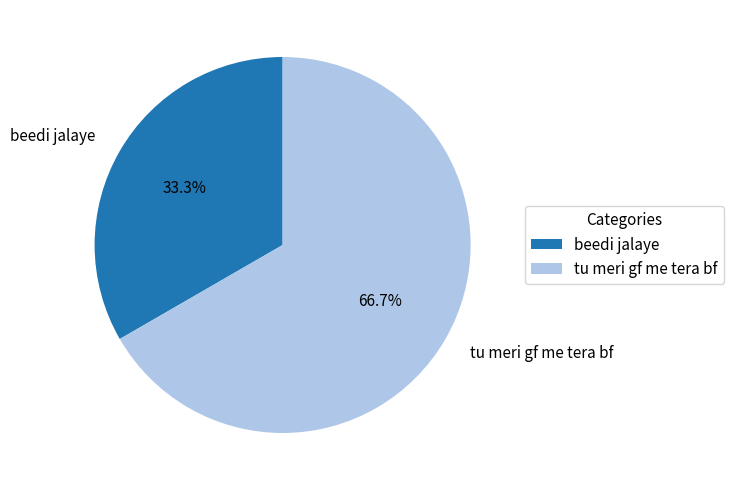

What percentage is the beedi jalaye slice, to the nearest percent?

33%